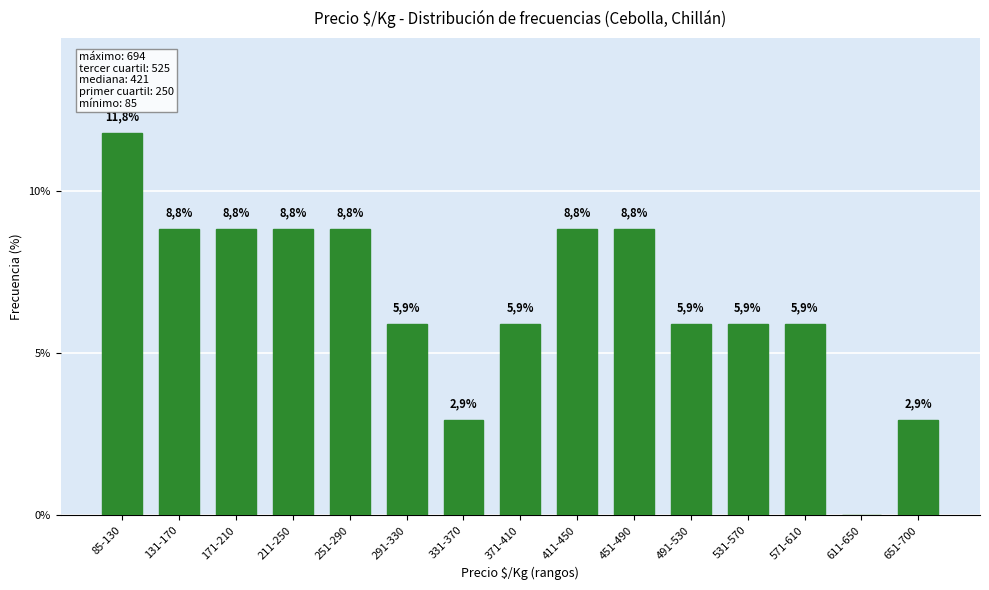

Which label corresponds to the largest value in the chart?

85-130